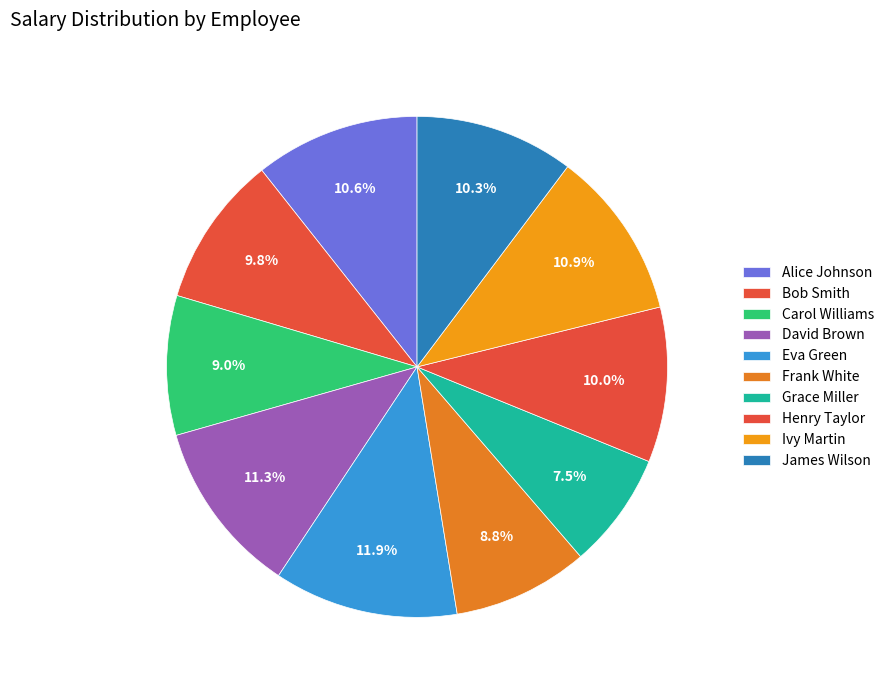

The David Brown slice represents 1% of the pie. True or false?

False